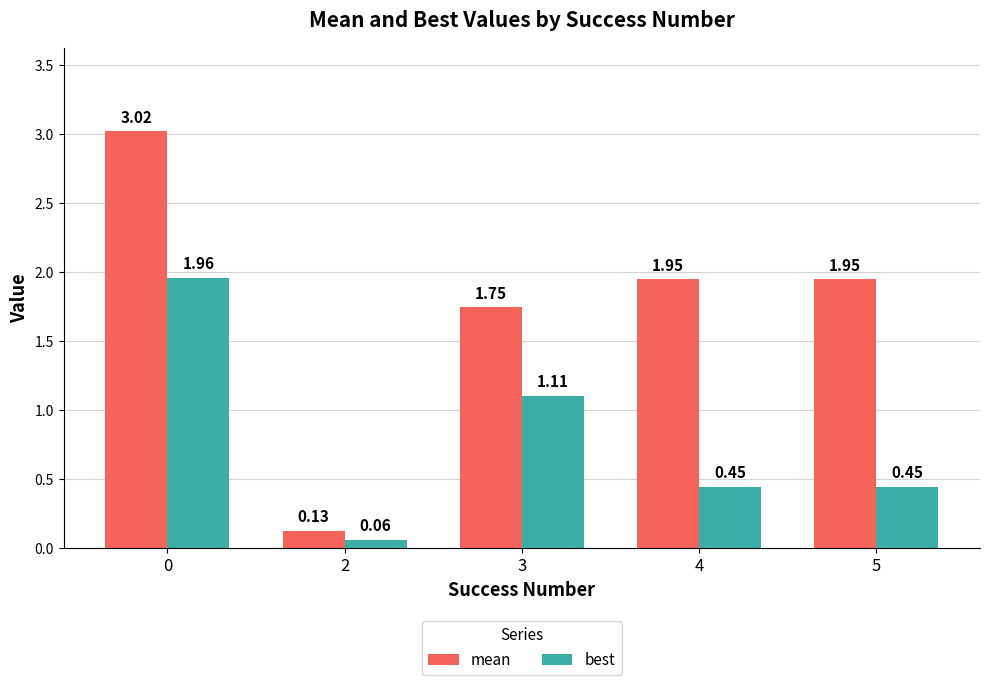

How many categories are shown in the chart?

5